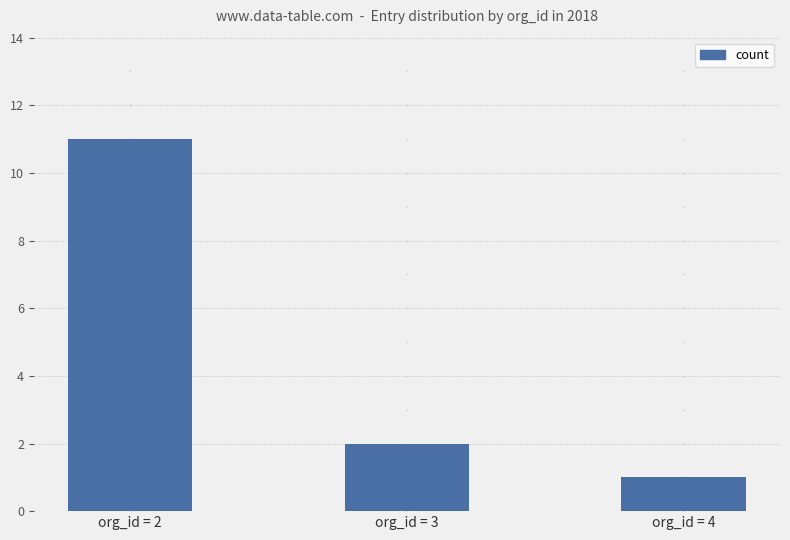

What is the ratio of the value at org_id = 4 to the value at org_id = 2?

0.1